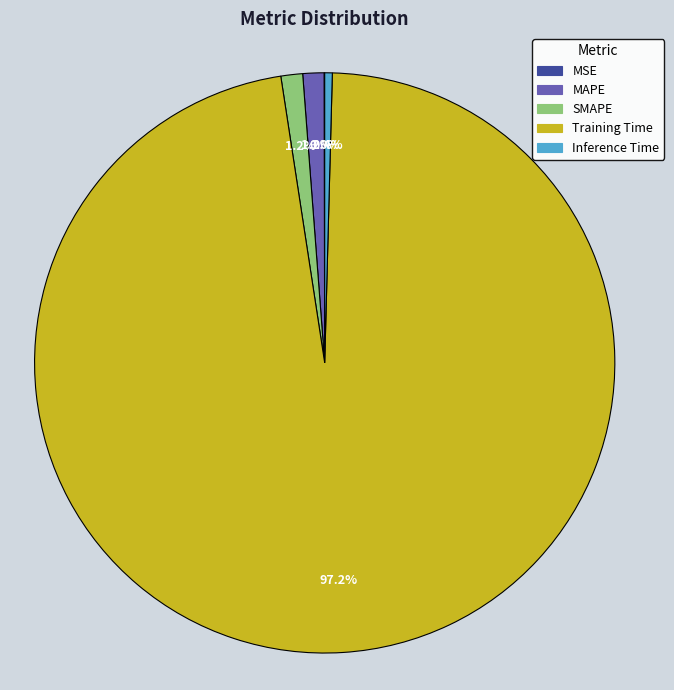

True or false: SMAPE accounts for 1% of the total.

True